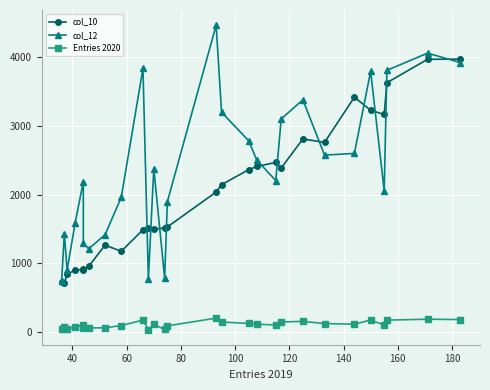

Count the number of categories in the chart.

28